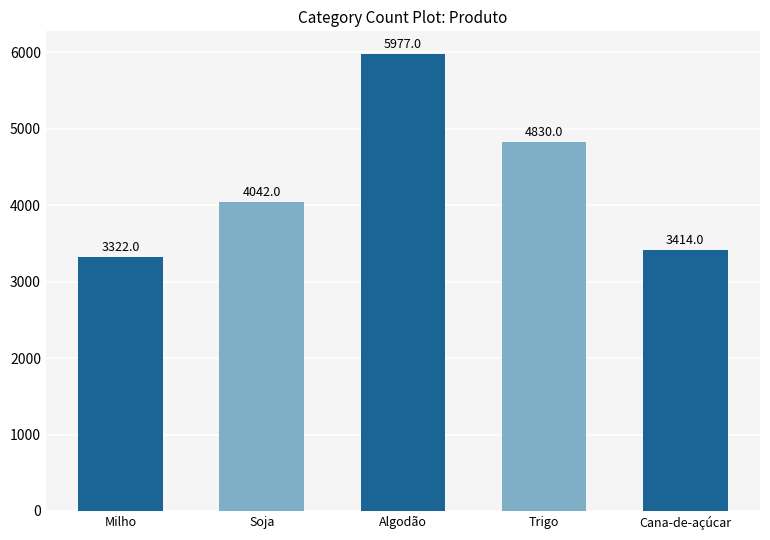

Reading left to right, what are all the values shown in this chart?

Milho=3322	Soja=4042	Algodão=5977	Trigo=4830	Cana-de-açúcar=3414